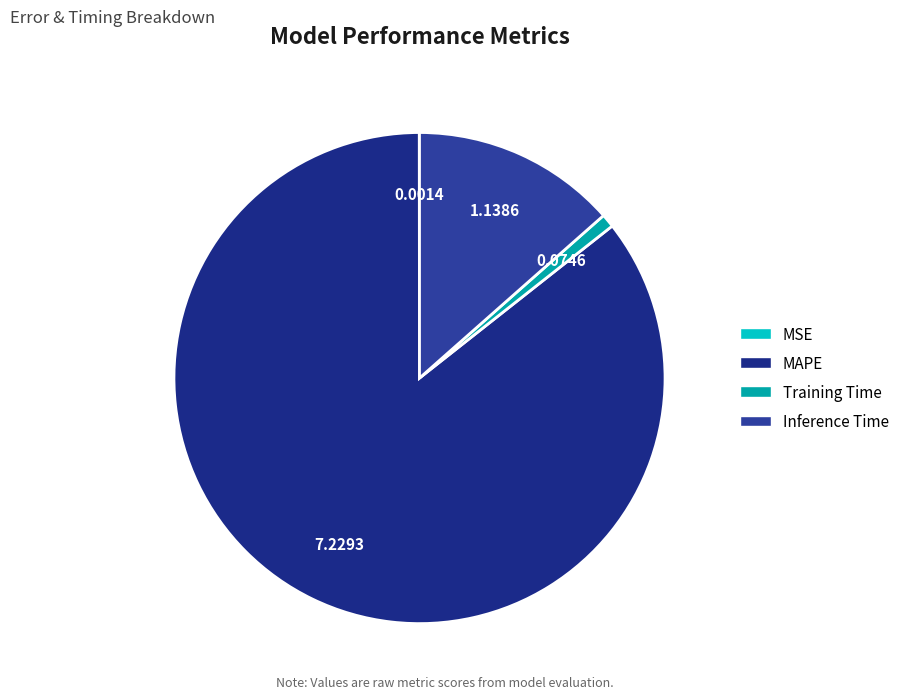

Combined, what portion of the pie is Inference Time and MAPE?

99.1%